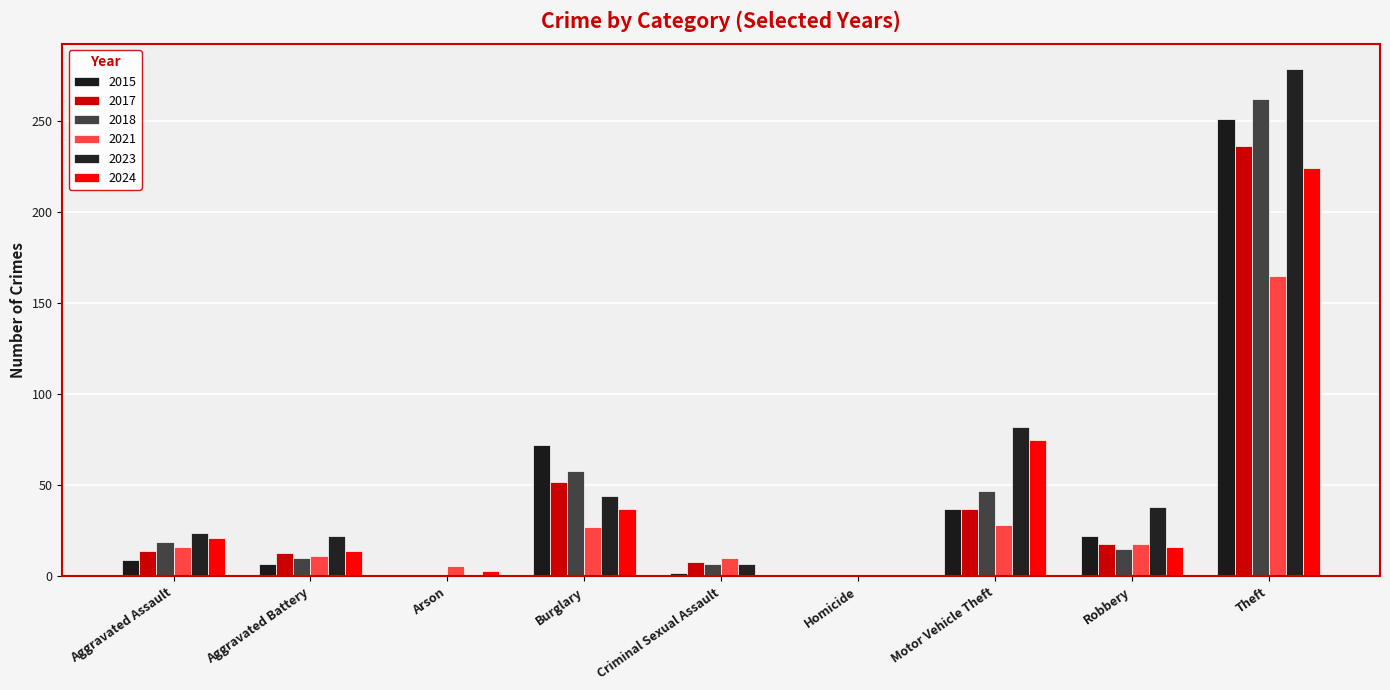

Where is 2017 nearest to the value 118?

Burglary